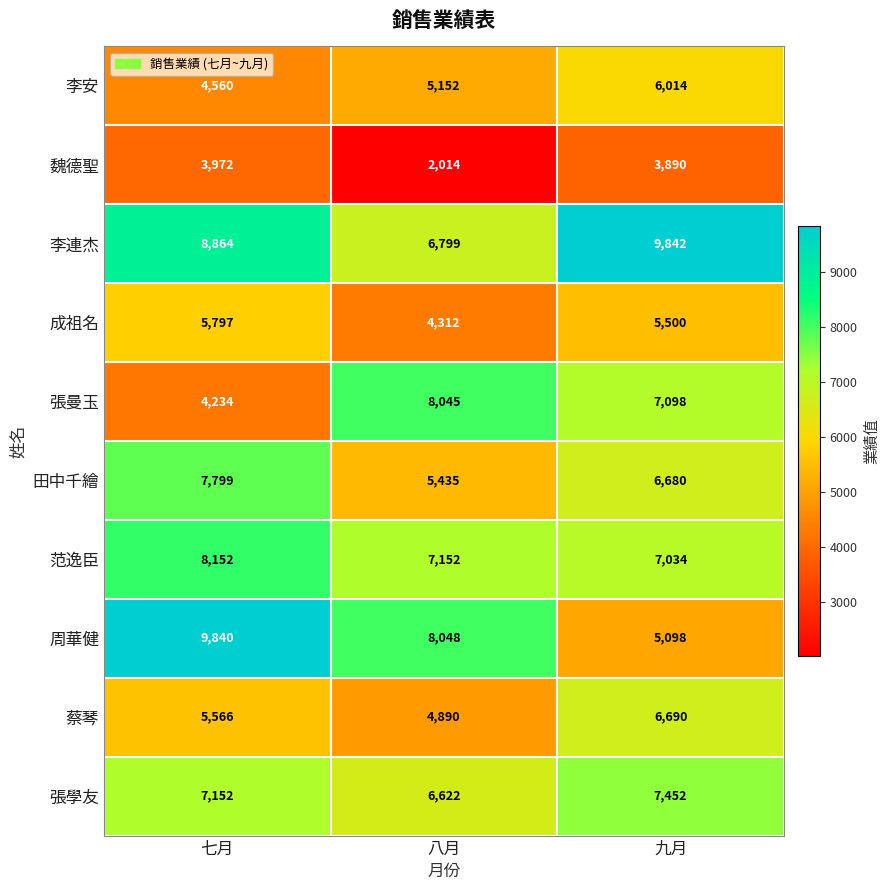

What is the sum of the 張曼玉 values at 七月 and 八月?

12279